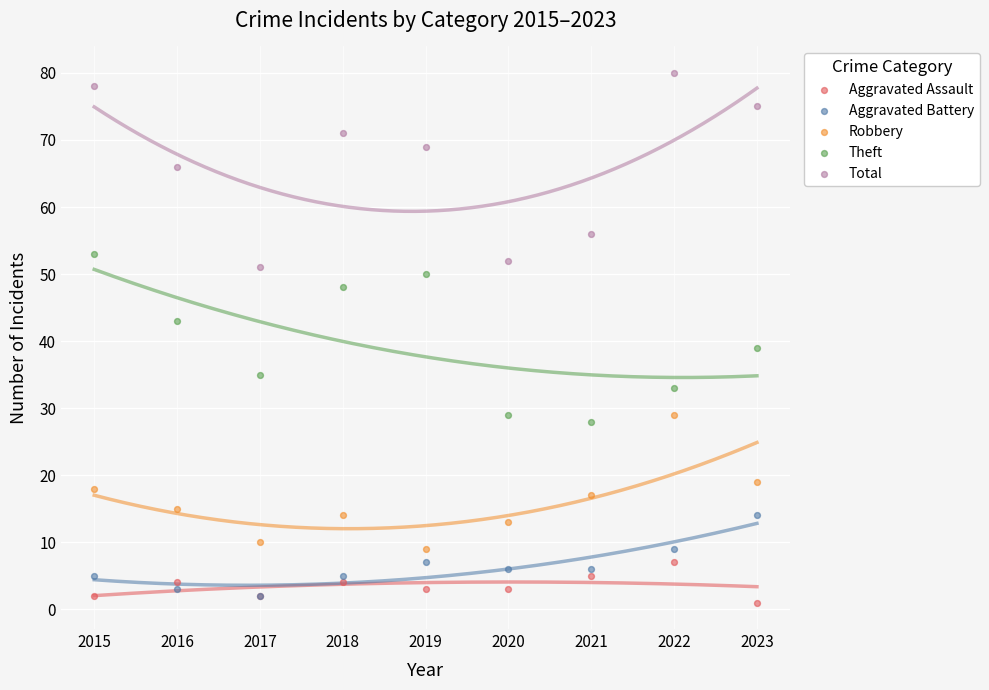

Across all series, what Y value is closest to 40?

39